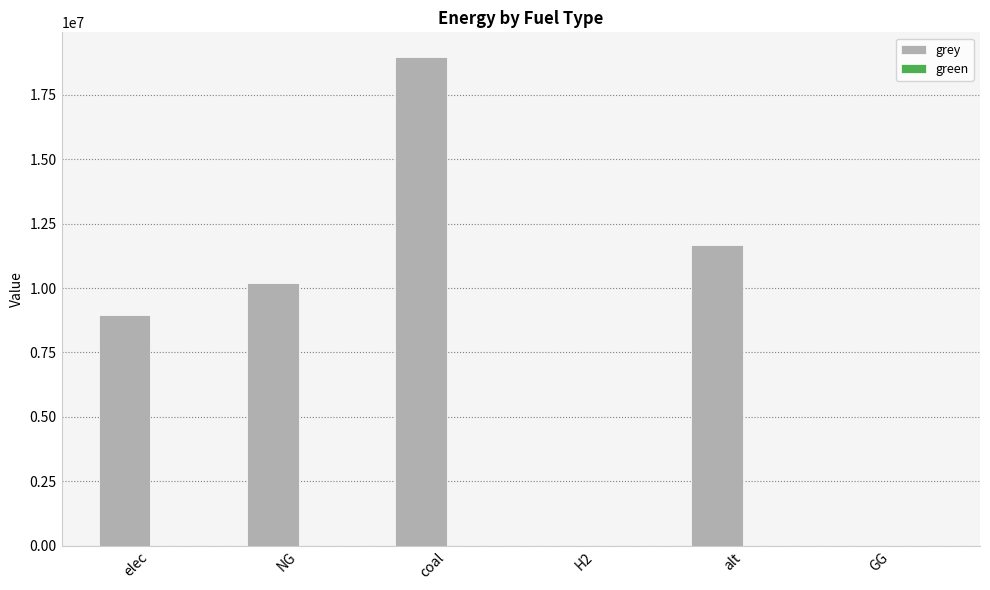

What value does the data have at NG?

10179165.2